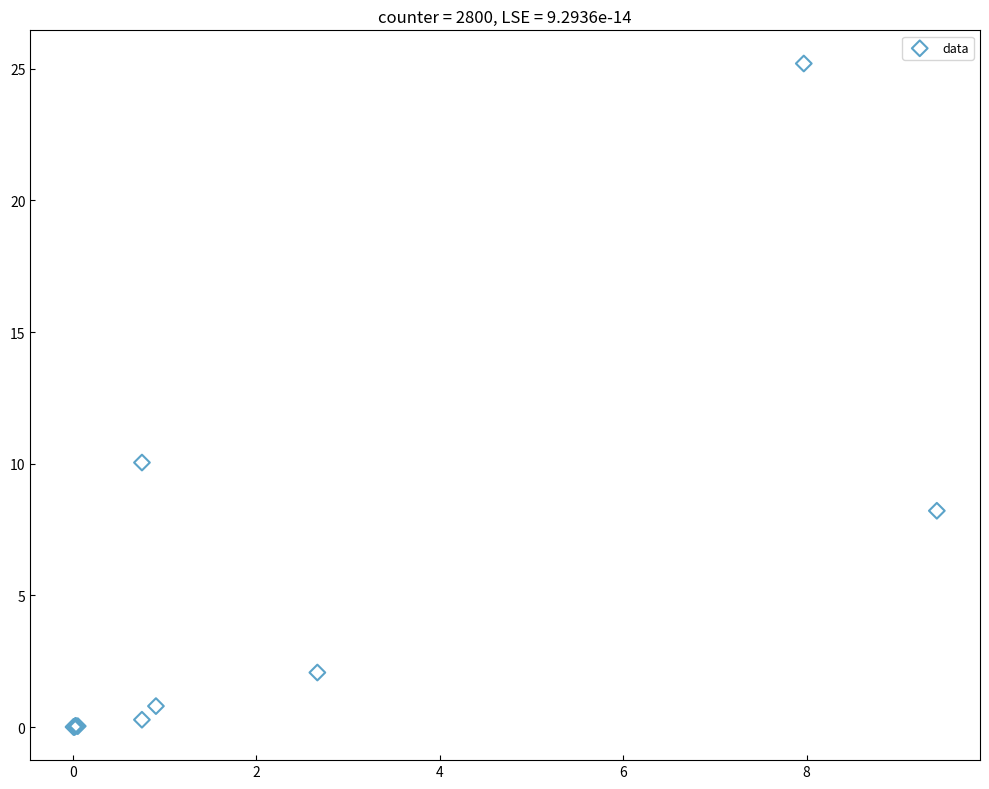

What Y value in the scatter plot is closest to 12?

10.0